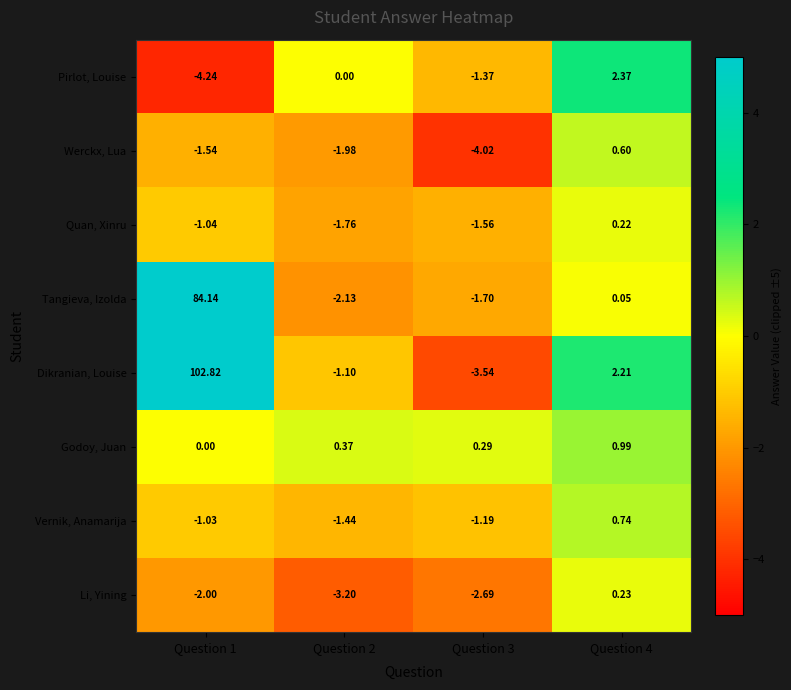

How many distinct data groups are displayed?

8